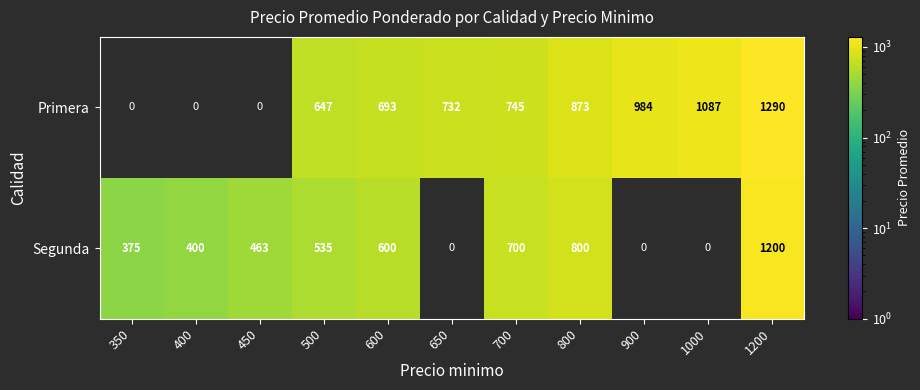

Is it true that Primera equals 745 at 700?

True